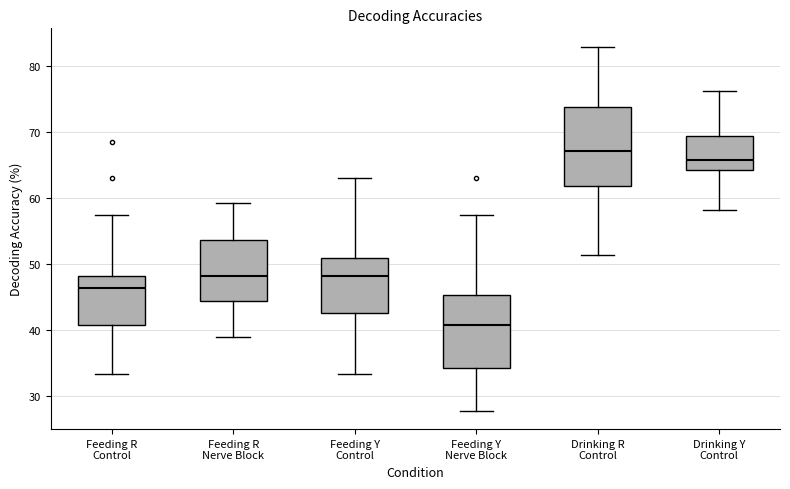

Reading left to right, transcribe this box plot: for each box, give where its median line is, the range the box spans, and where its two whiskers end, as read against the y-axis. The values are not printed on the chart, so give them approximately, as read against the axis.

Feeding R Control: median 46, box 41 to 48, whiskers 33 to 57
Feeding R Nerve Block: median 48, box 44 to 54, whiskers 39 to 59
Feeding Y Control: median 48, box 43 to 51, whiskers 33 to 63
Feeding Y Nerve Block: median 41, box 34 to 45, whiskers 28 to 57
Drinking R Control: median 67, box 62 to 74, whiskers 51 to 83
Drinking Y Control: median 66, box 64 to 69, whiskers 58 to 76